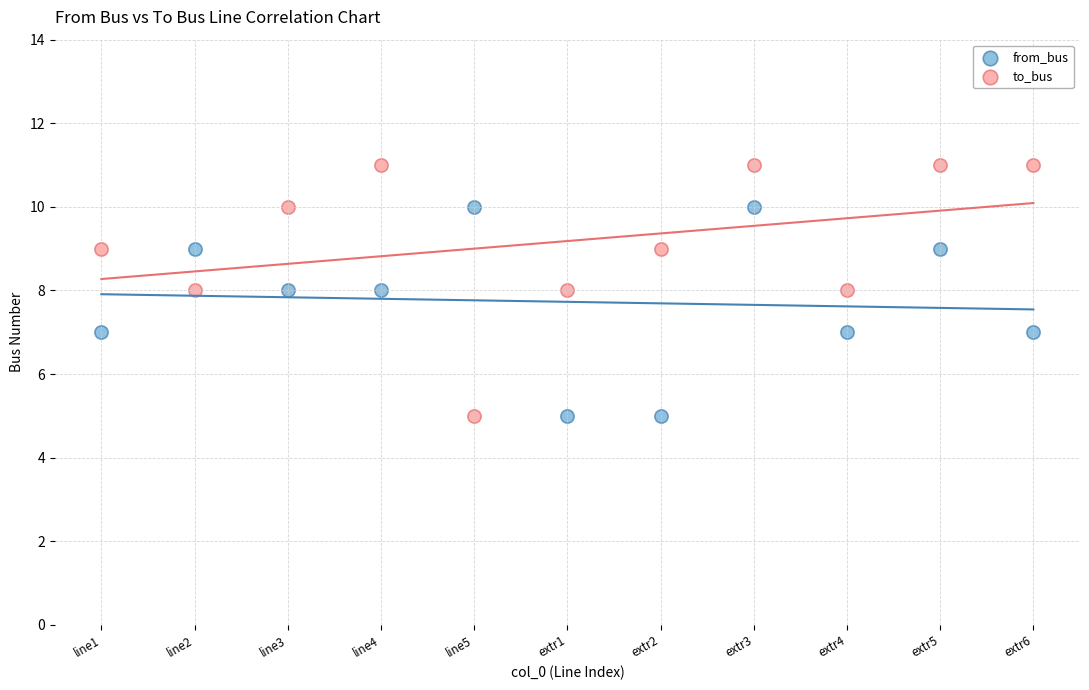

Across all data points, what is the range of Y values (max minus min)?

6